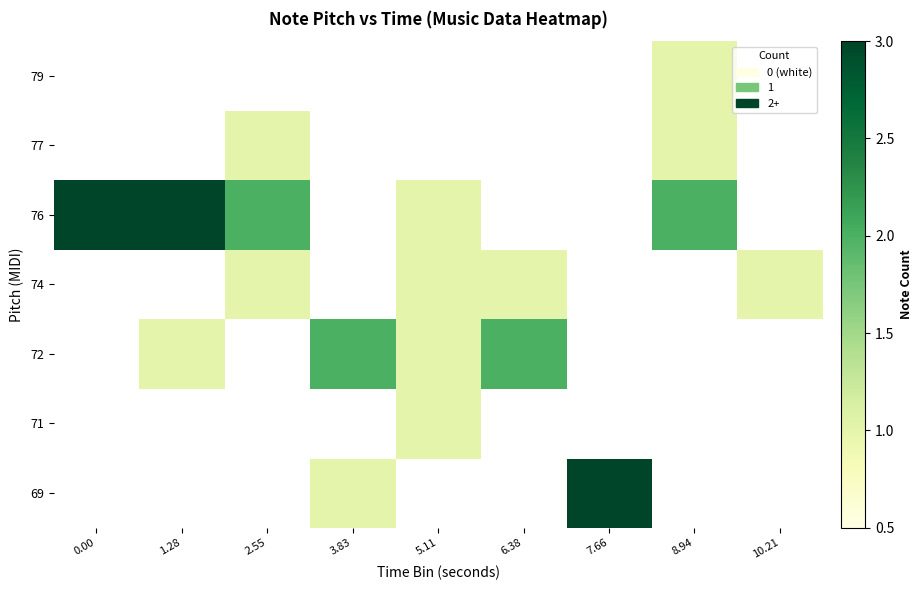

Which label corresponds to the largest value in the chart?

7.66